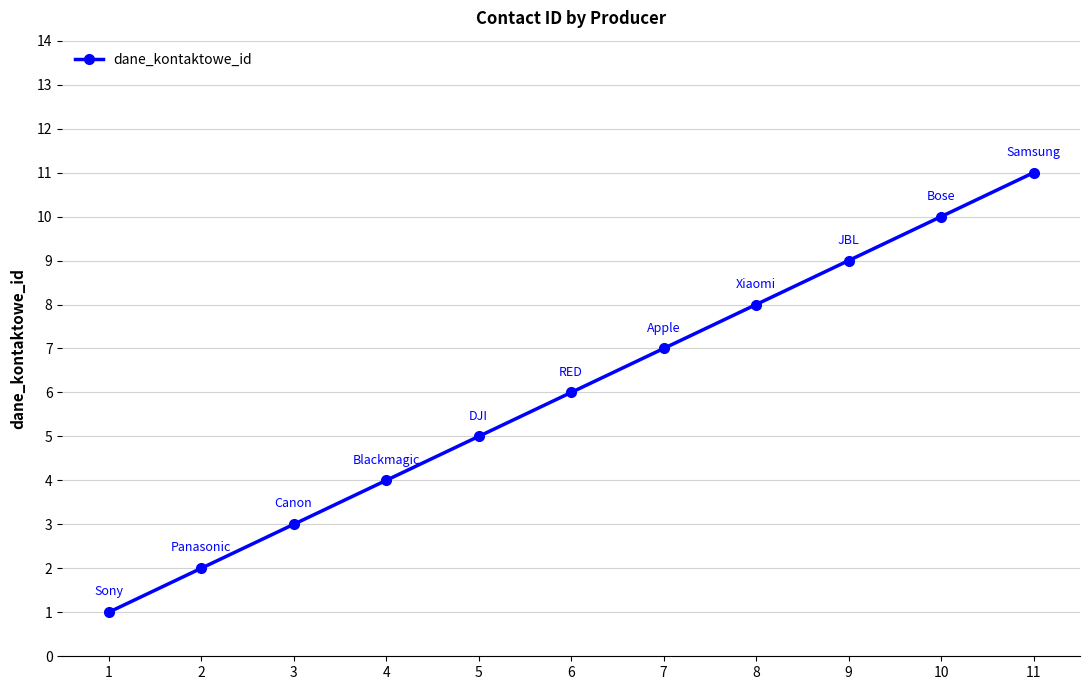

Count the values in the range 3 to 9.

7